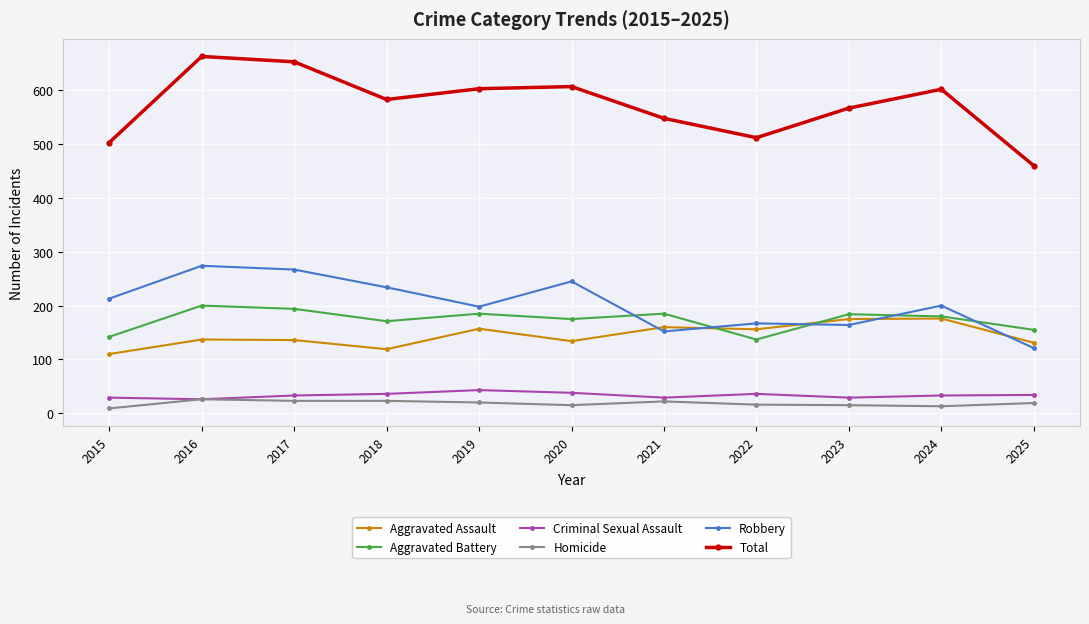

What is the value of the Criminal Sexual Assault point at the 4th from the left?

36